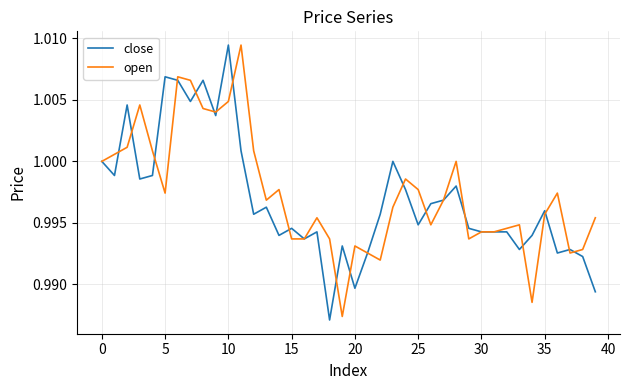

Which series has the widest spread of values?

close